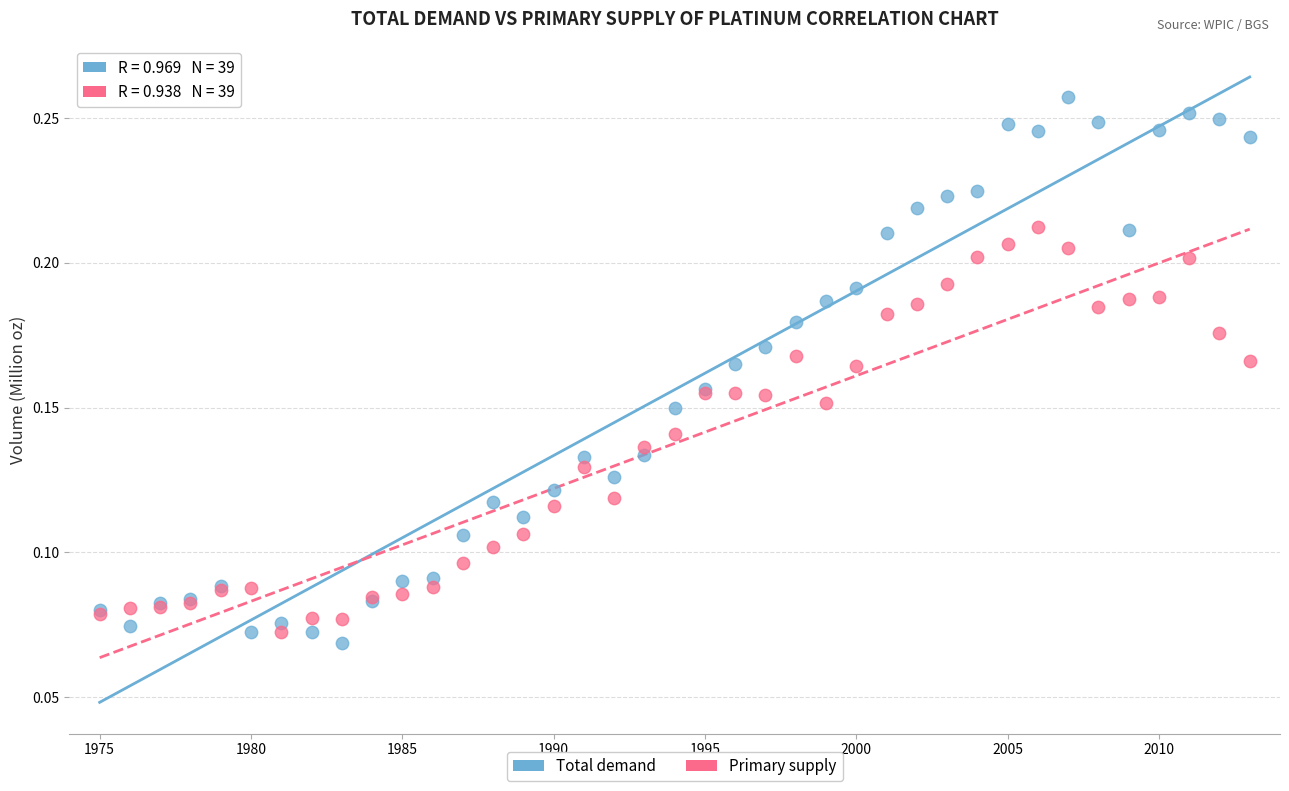

What is the X range (max minus min) for the scatter plot?

38.0